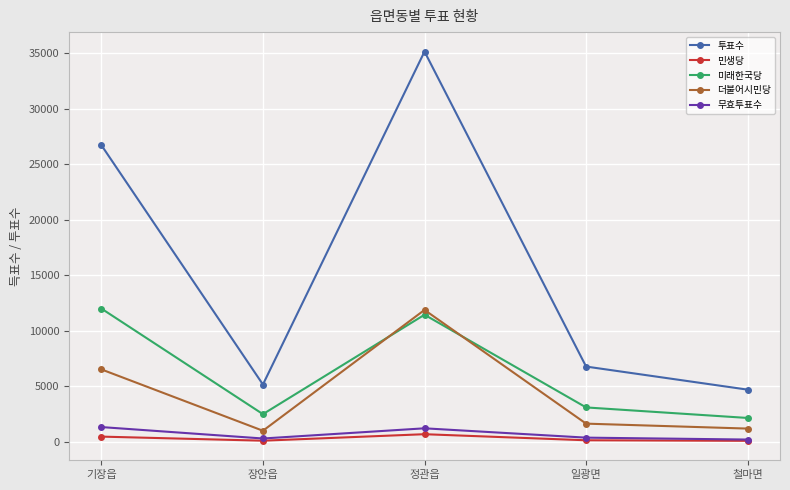

At how many categories does at least one series exceed 16638?

2